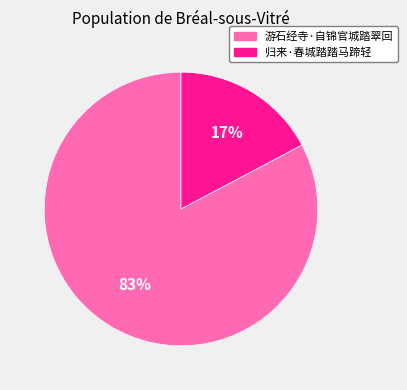

Which has a higher value, 游石经寺·自锦官城踏翠回 or 归来·春城踏踏马蹄轻?

游石经寺·自锦官城踏翠回